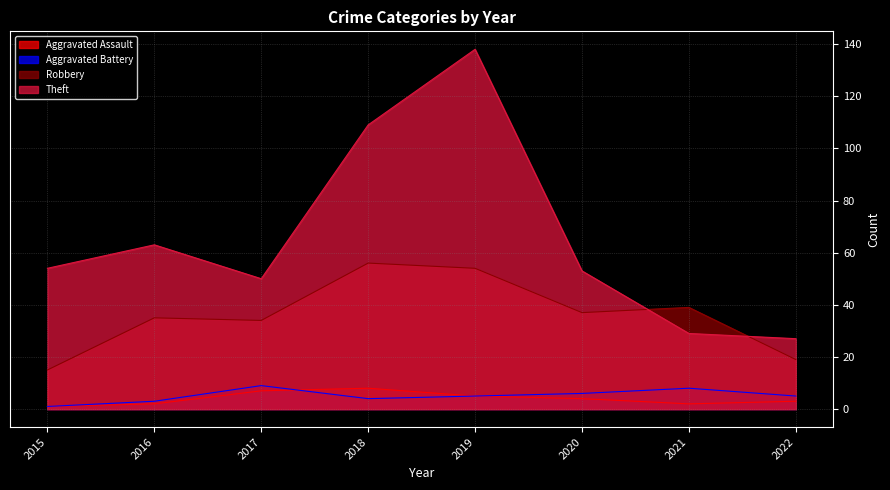

What is the value of the Robbery point at the 5th from the left?

54